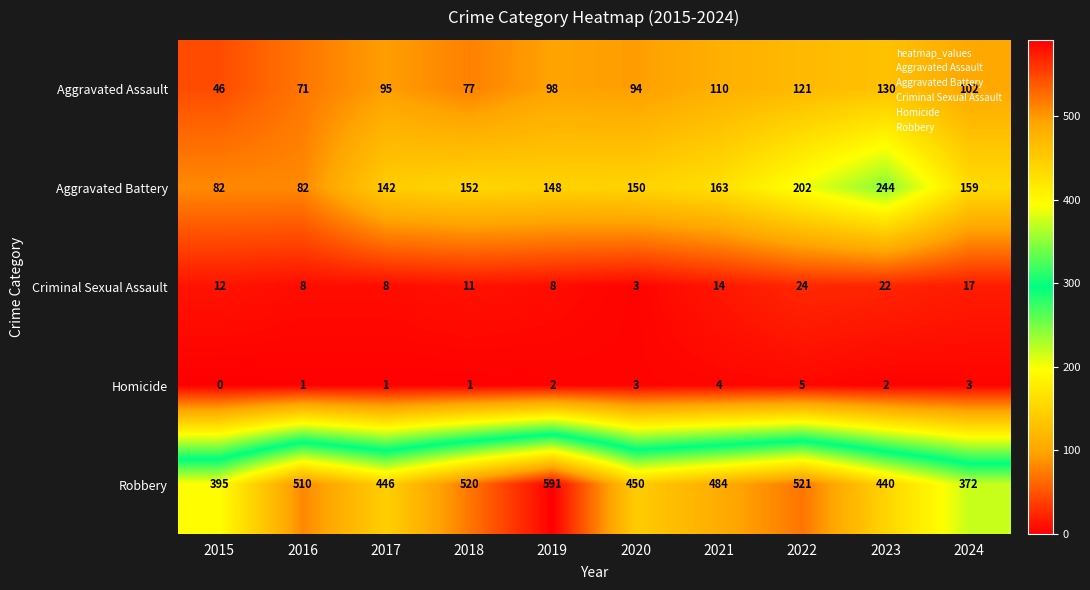

At 2021, list the series in order from smallest to largest.

Homicide, Criminal Sexual Assault, Aggravated Assault, Aggravated Battery, Robbery